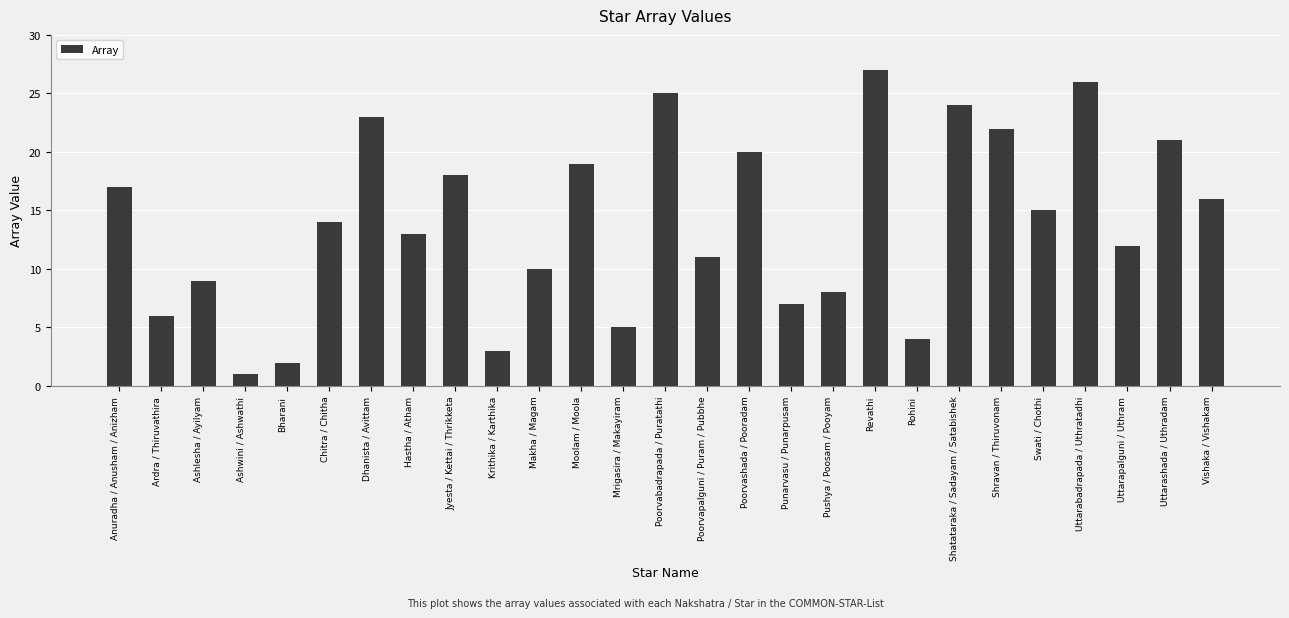

The value at Makha / Magam is 10. True or false?

True